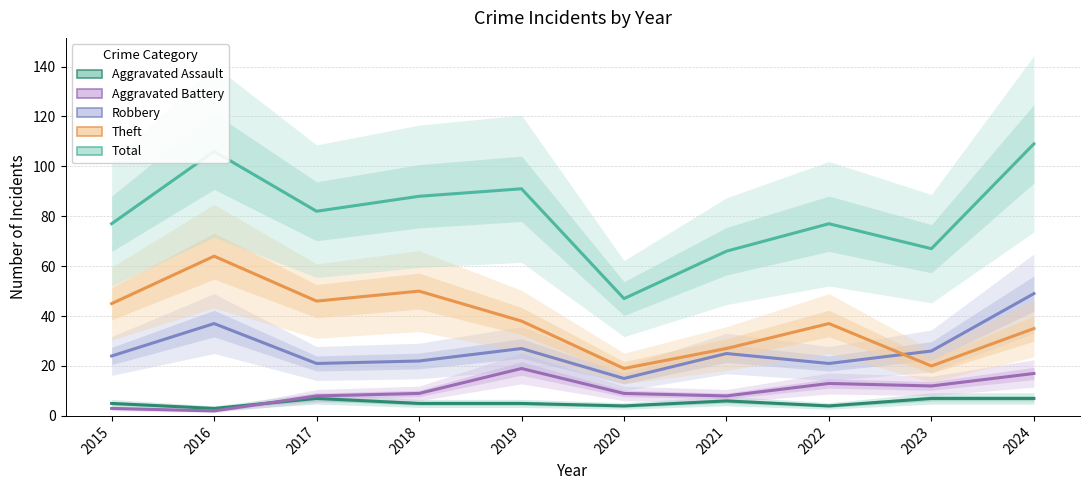

Count the number of categories in the chart.

10